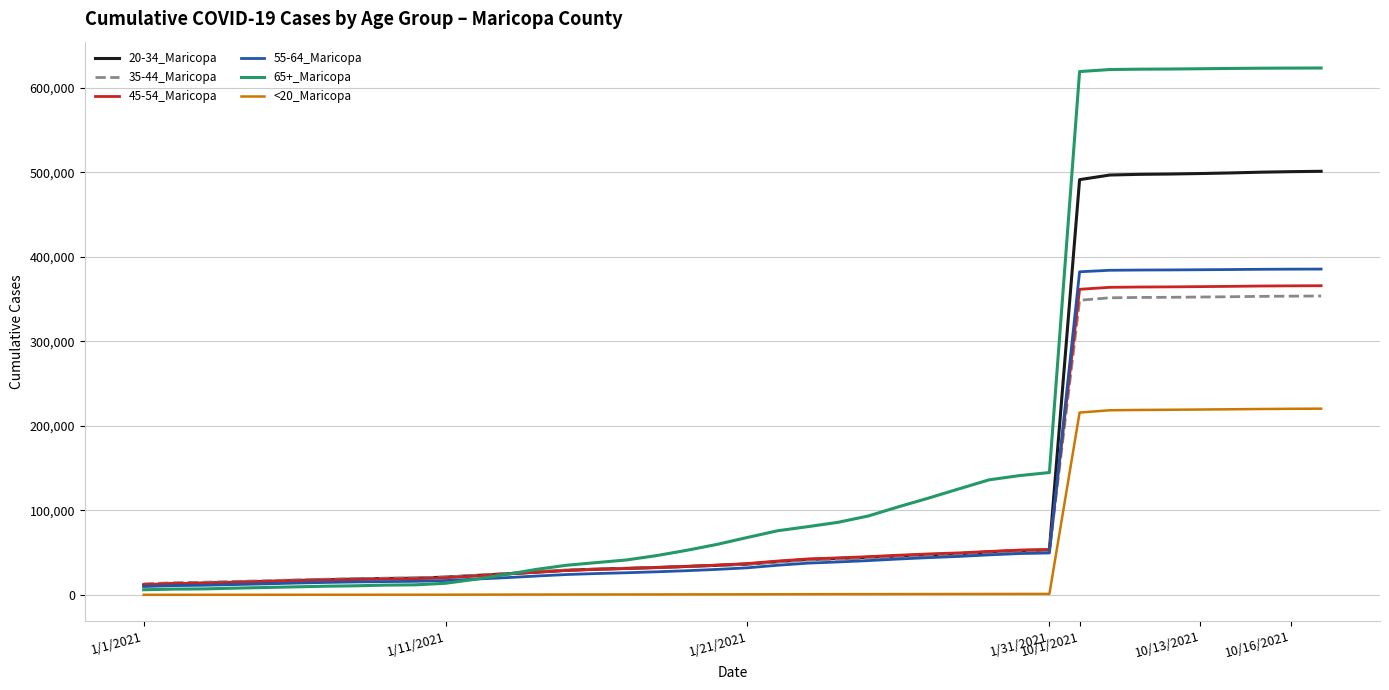

How many lines are shown in the chart?

6